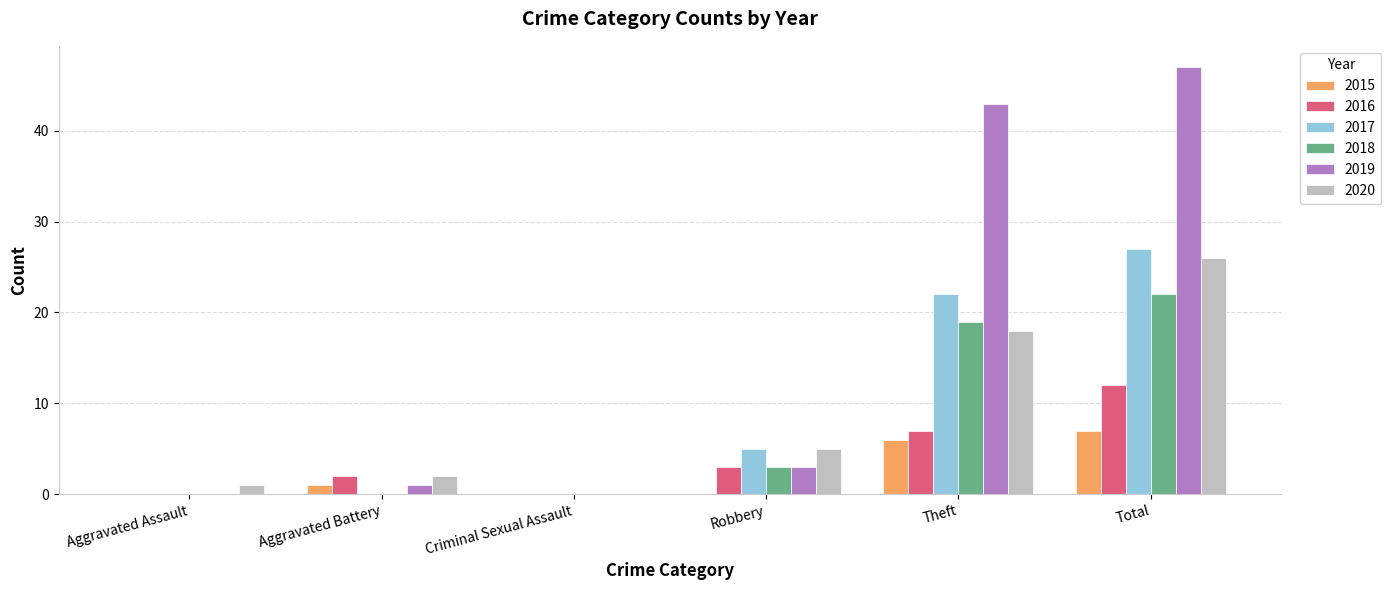

At which category is the sum across all series the highest?

Total